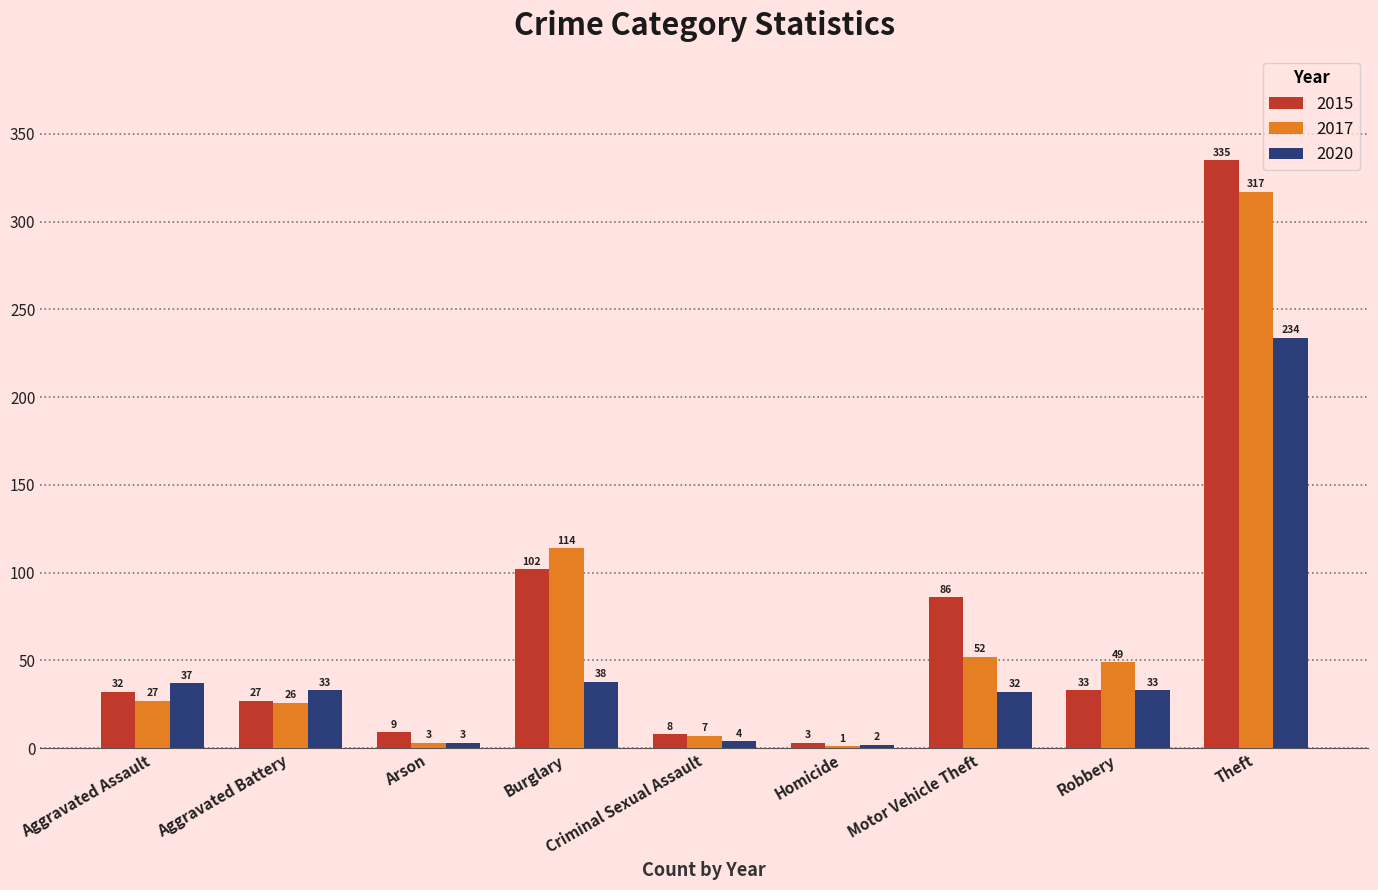

Count the number of categories in the chart.

9